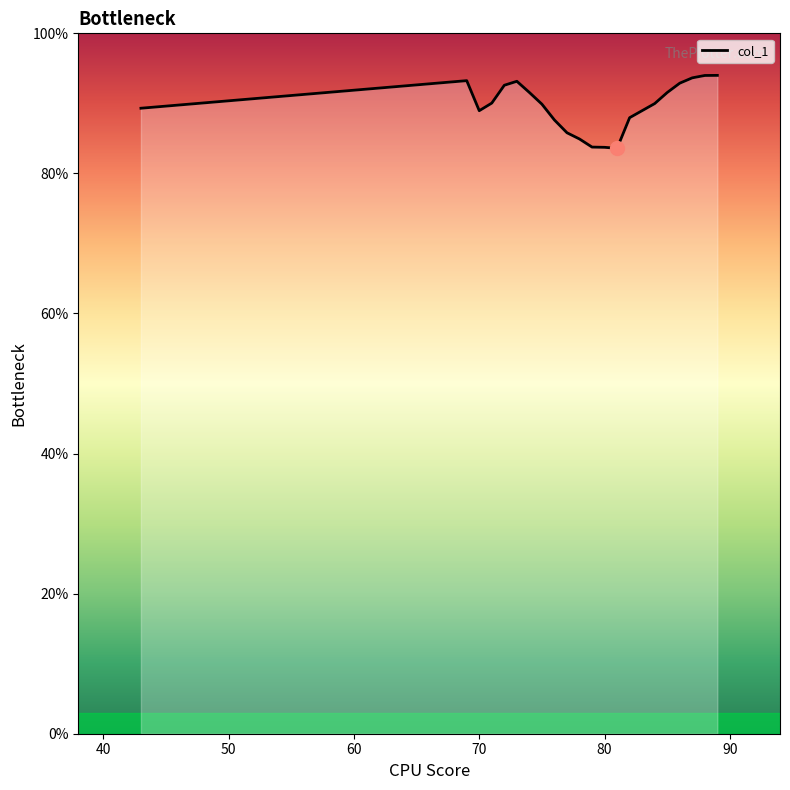

Count the number of categories in the chart.

22